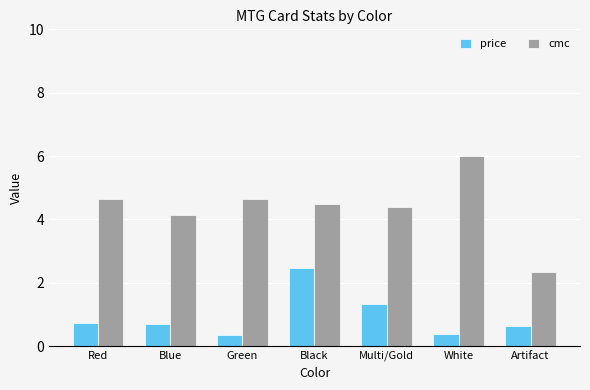

At which category is the sum across all series the highest?

Black